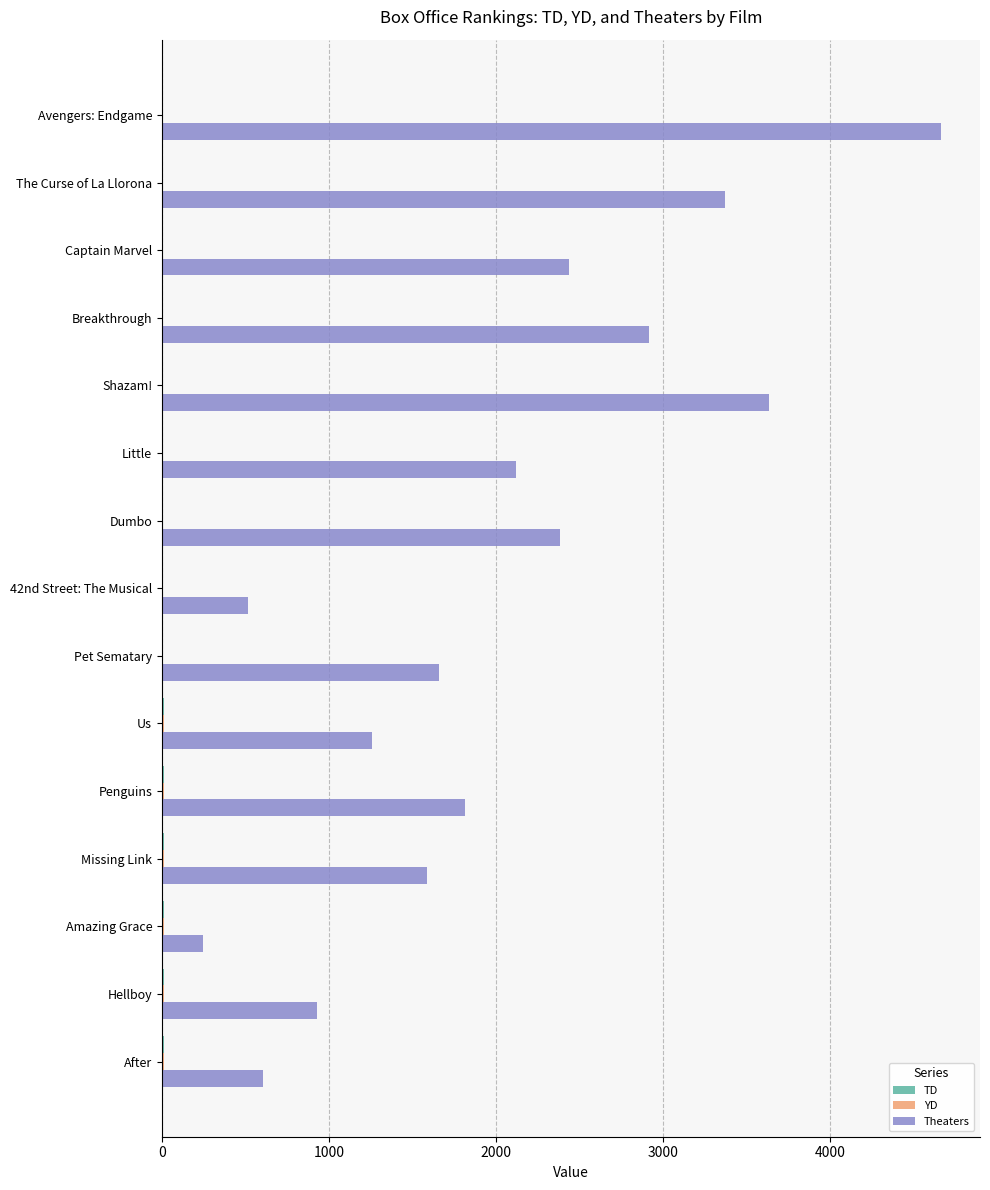

Which series has the largest total across all categories?

Theaters